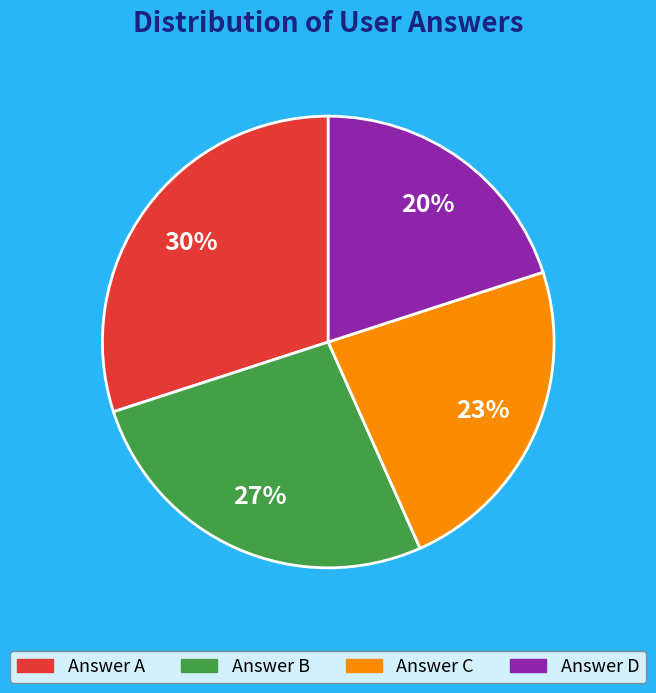

Is there a majority slice in this chart?

No